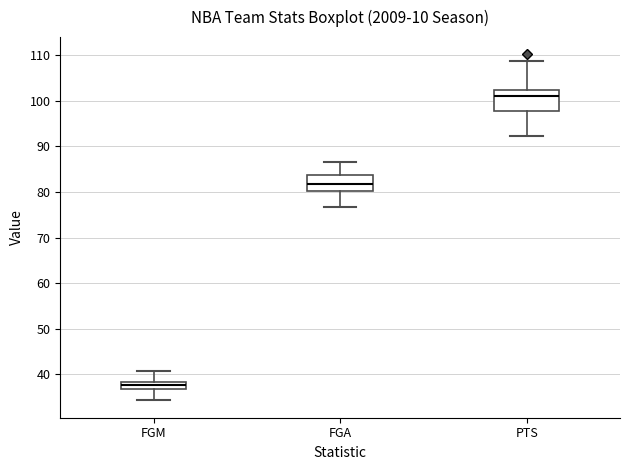

Reading left to right, read every box against the y-axis: the position of its median line, the range the box covers, and the ends of its whiskers. The values are not printed on the chart, so give them approximately, as read against the axis.

FGM: median 38 (inside the box), box 37 to 38, whiskers 34 to 41
FGA: median 82, box 80 to 84, whiskers 77 to 87
PTS: median 101, box 98 to 102, whiskers 92 to 109